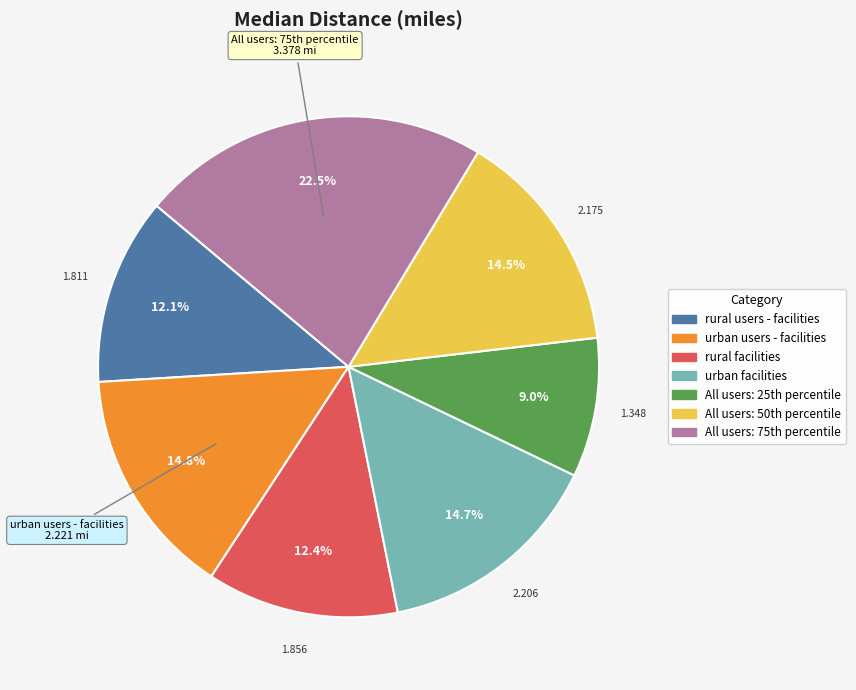

Approximately how many times larger is the value at urban facilities compared to rural facilities?

1.2